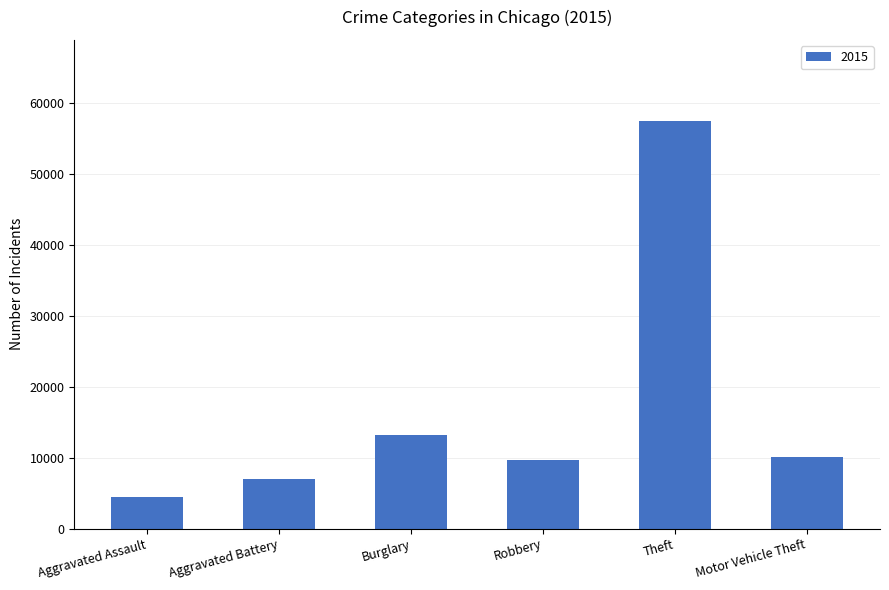

Is it true that the value at Aggravated Battery is 11441?

False